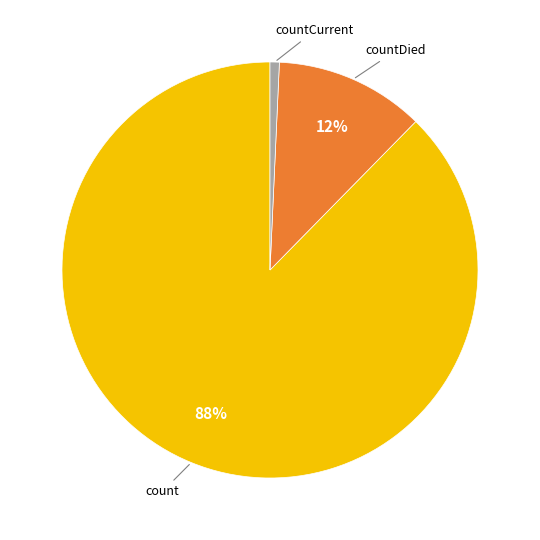

To the nearest percent, what is the average slice percentage?

33%